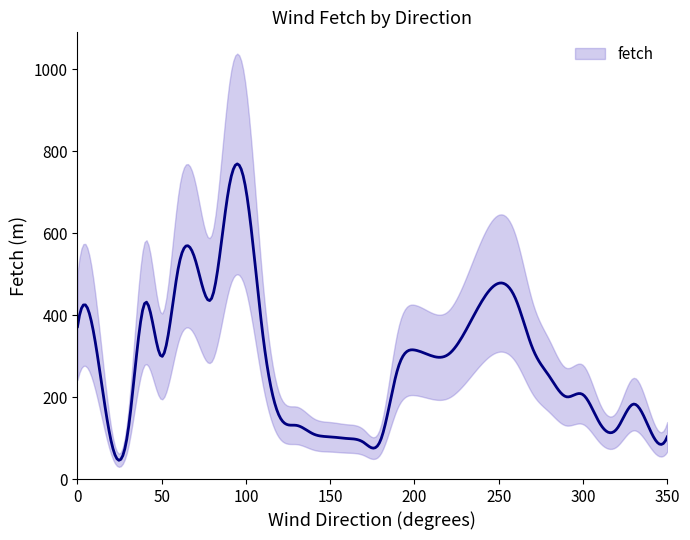

Which has a higher value, 40 or 110?

40